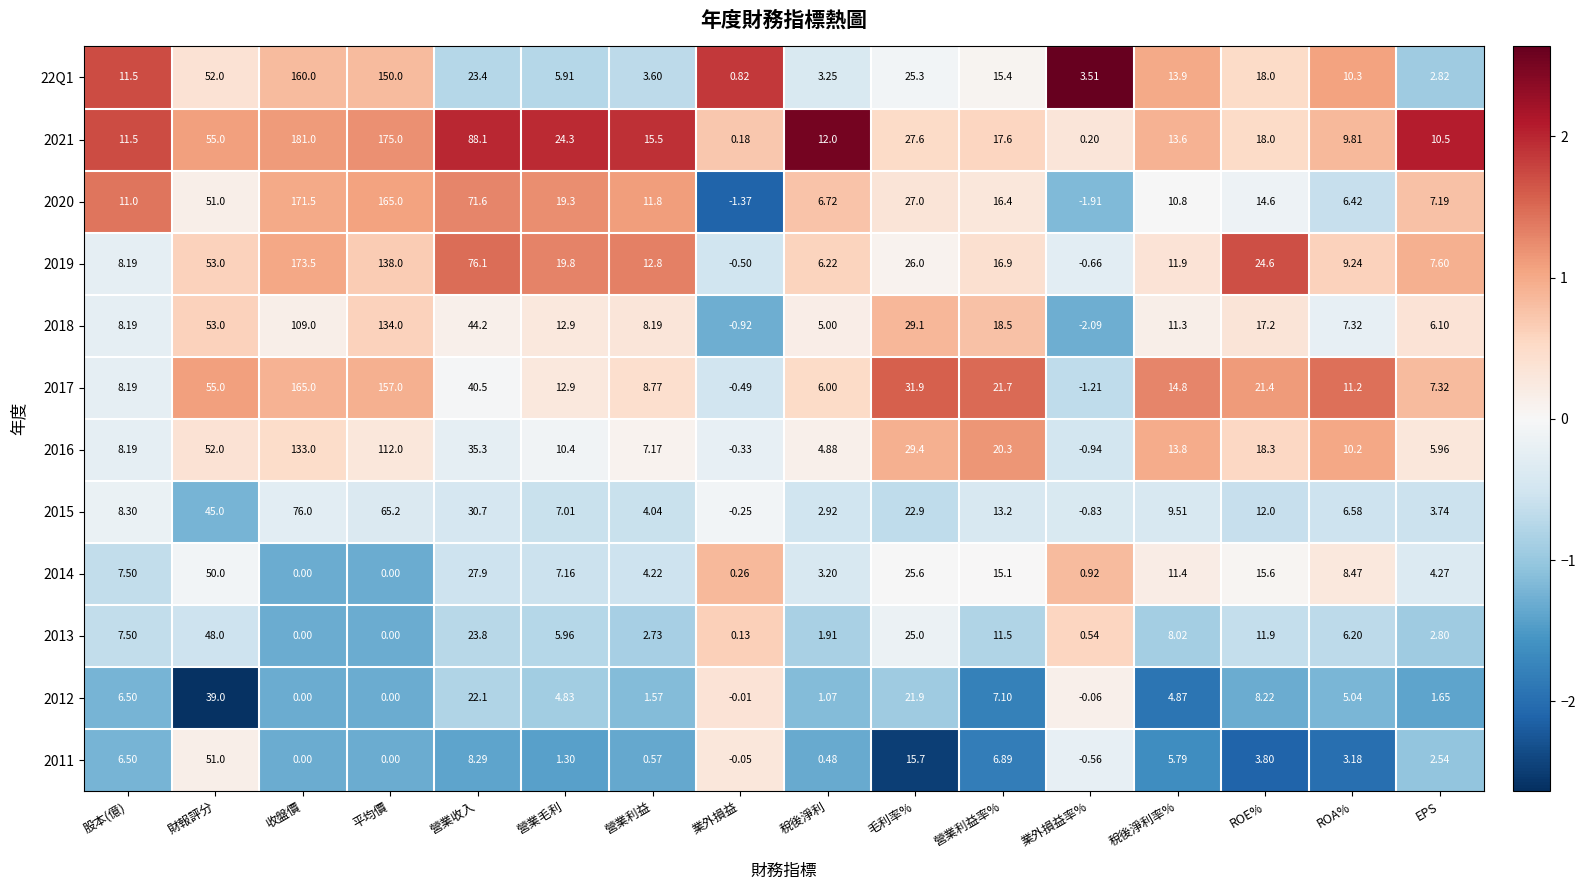

Which label corresponds to the smallest value in the chart?

業外損益率%